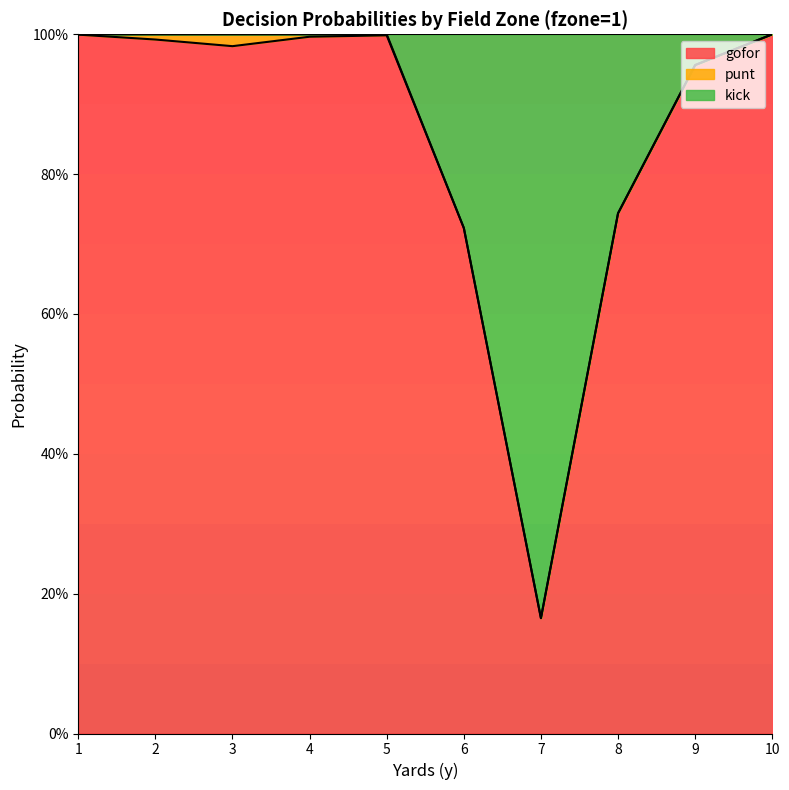

Does the chart have visible grid lines?

No